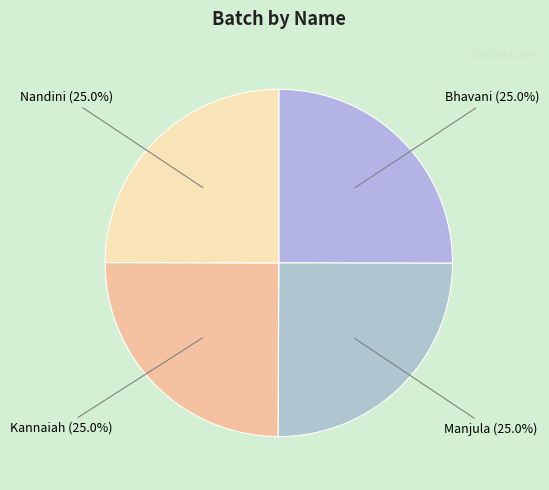

Is it true that Kannaiah is 12% of the pie?

False